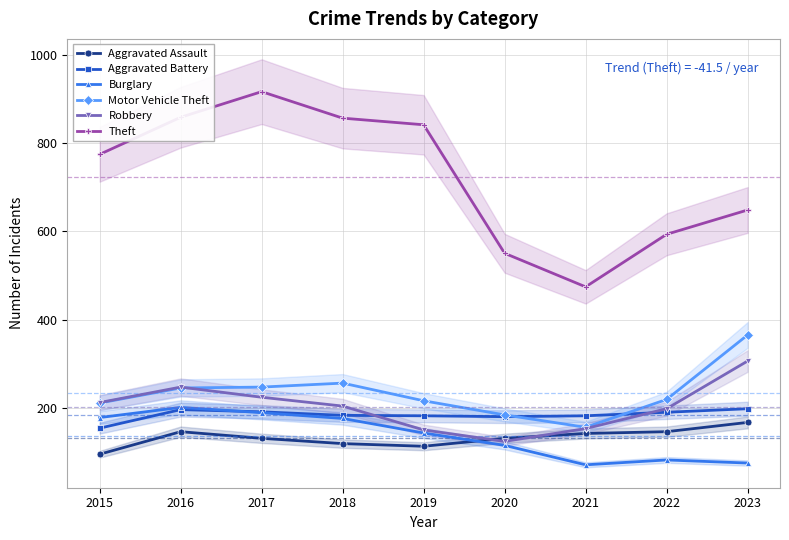

What is the value of the Robbery point at the 3rd from the left?

224